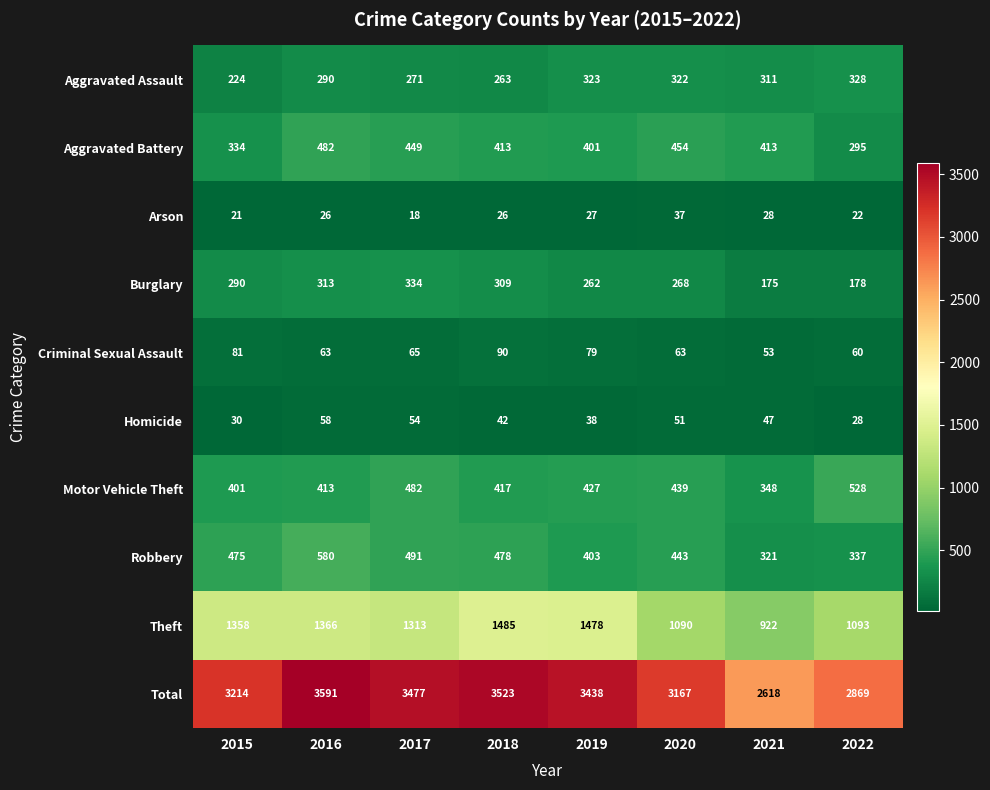

The value of Criminal Sexual Assault at 2019 is 79. True or false?

True